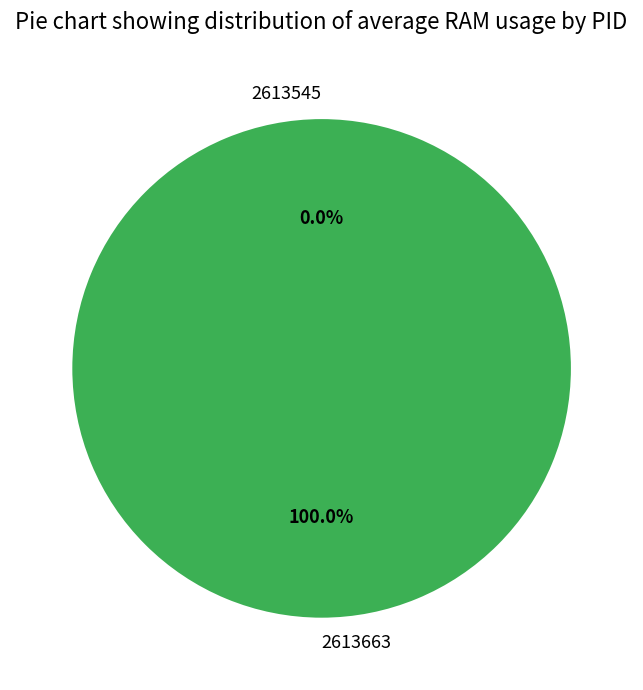

Is it true that 2613663 is 94% of the pie?

False